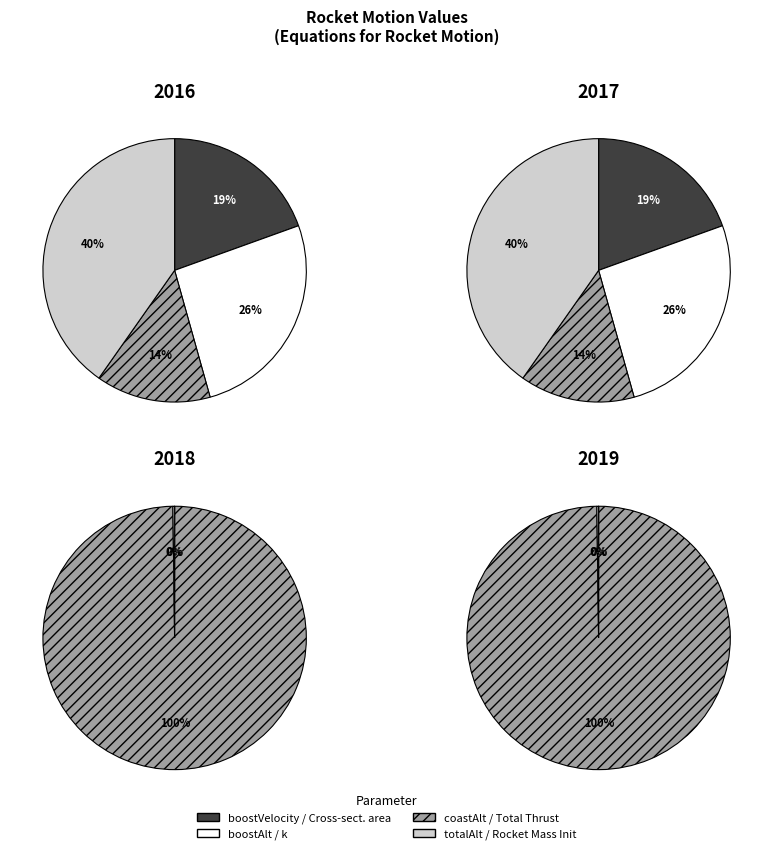

To the nearest percent, what is the difference between the largest and smallest slice percentages?

26%